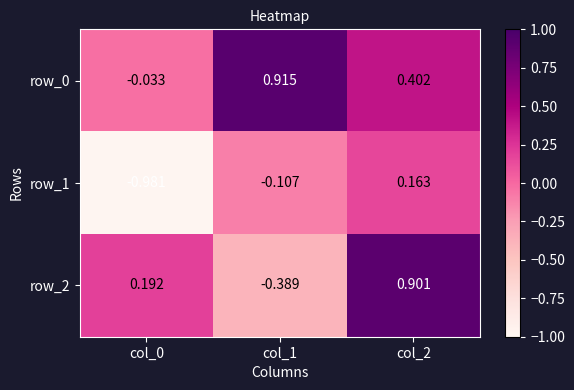

What value does the row_0 series have at col_2?

0.4